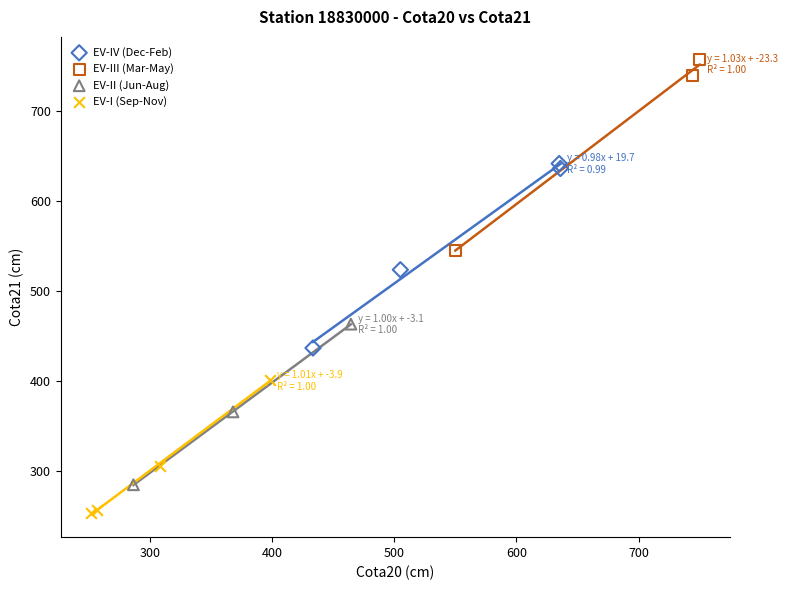

Which series contains the highest Y value?

EV-III (Mar-May)